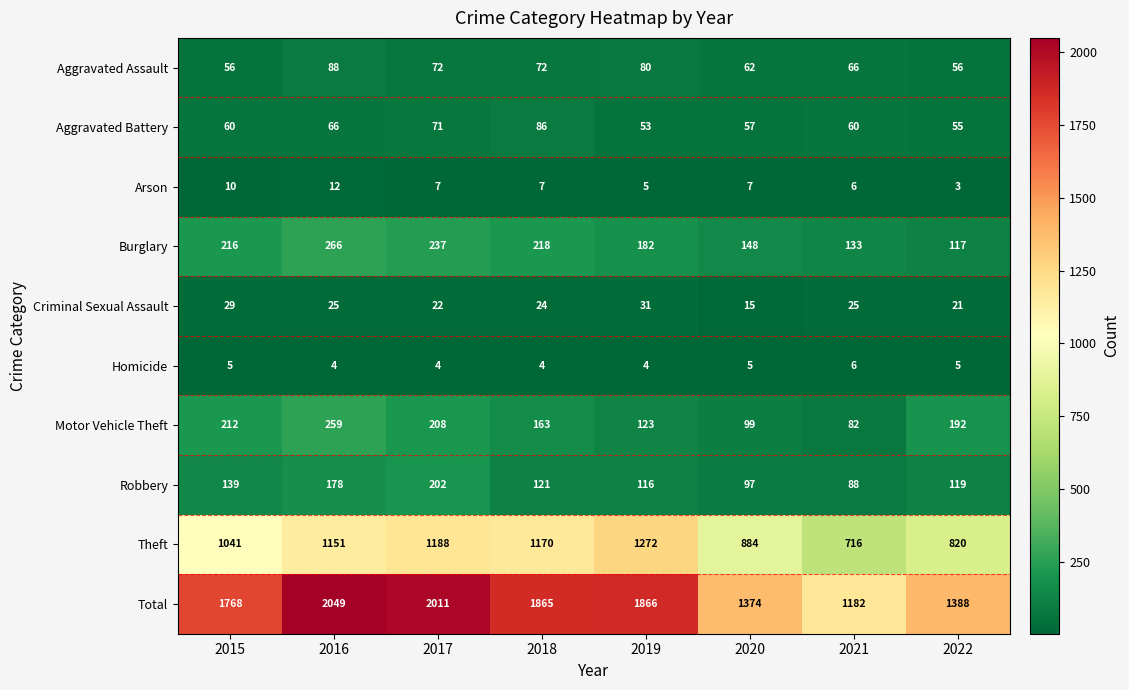

Is it true that Robbery equals 41 at 2020?

False